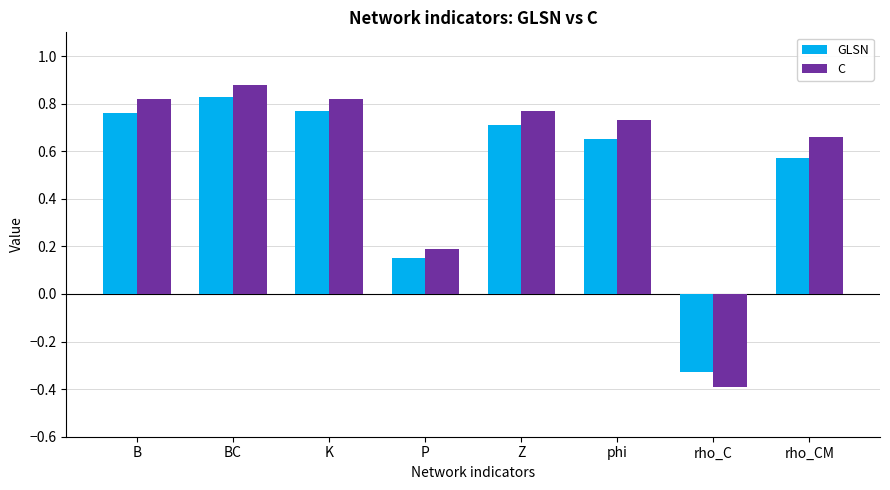

Between Z and rho_C, which series saw the biggest shift?

C